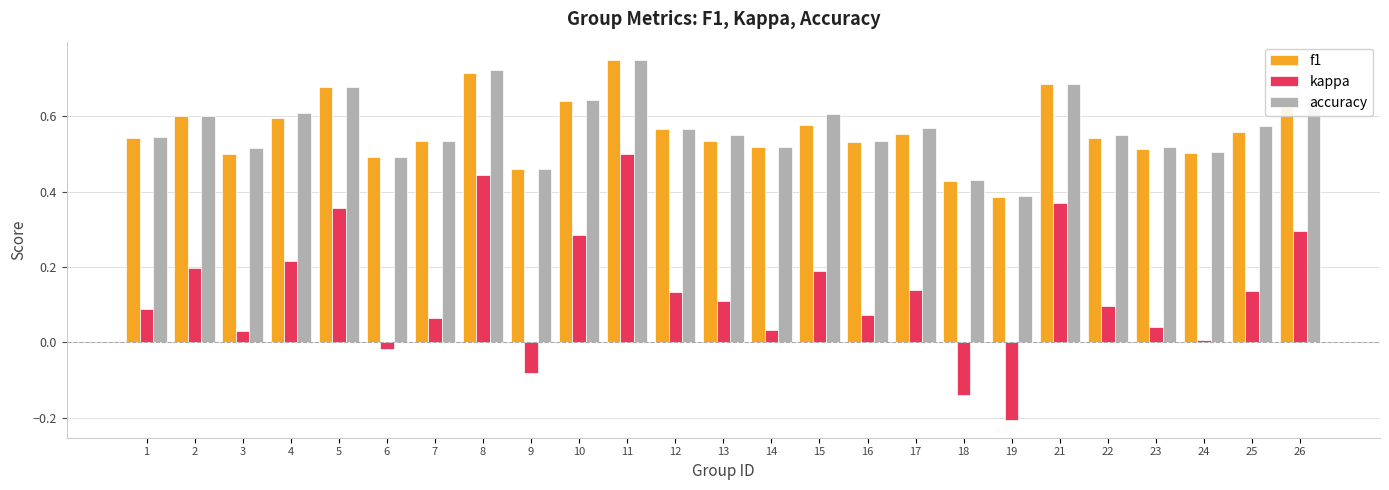

How many f1 values are between 0 and 1?

25